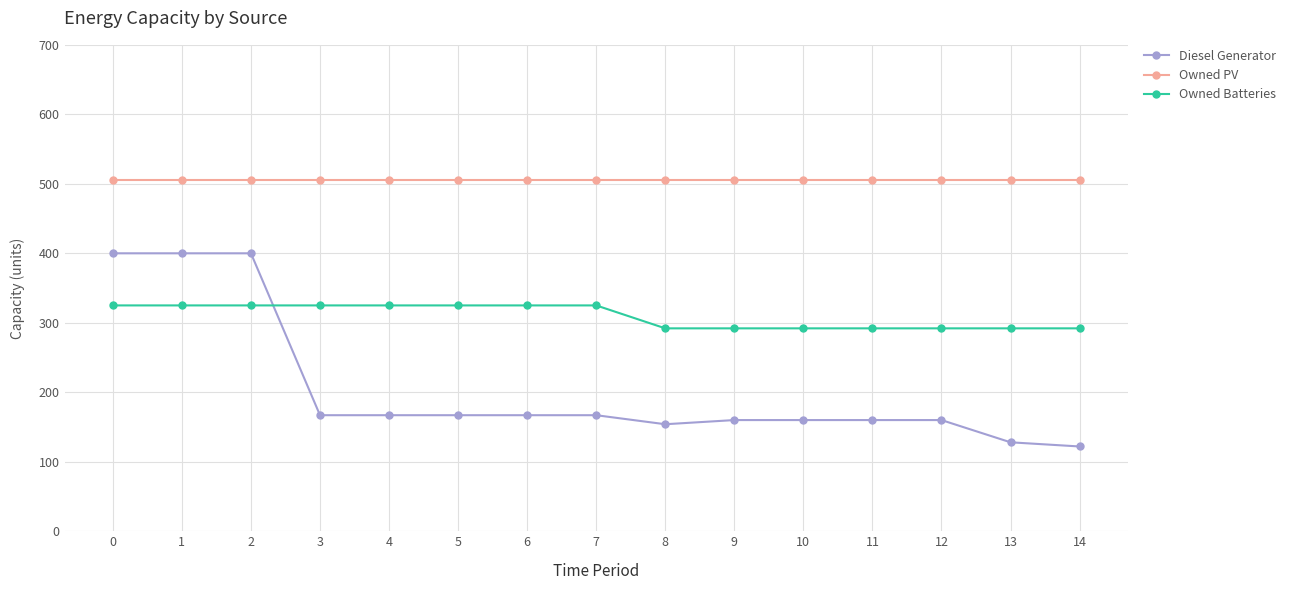

Reading right to left, what are all the values shown in this chart?

Diesel Generator: 14=122	13=128	12=160	11=160	10=160	9=160	8=154	7=167	6=167	5=167	4=167	3=167	2=400	1=400	0=400
Owned PV: 14=506	13=506	12=506	11=506	10=506	9=506	8=506	7=506	6=506	5=506	4=506	3=506	2=506	1=506	0=506
Owned Batteries: 14=292	13=292	12=292	11=292	10=292	9=292	8=292	7=325	6=325	5=325	4=325	3=325	2=325	1=325	0=325